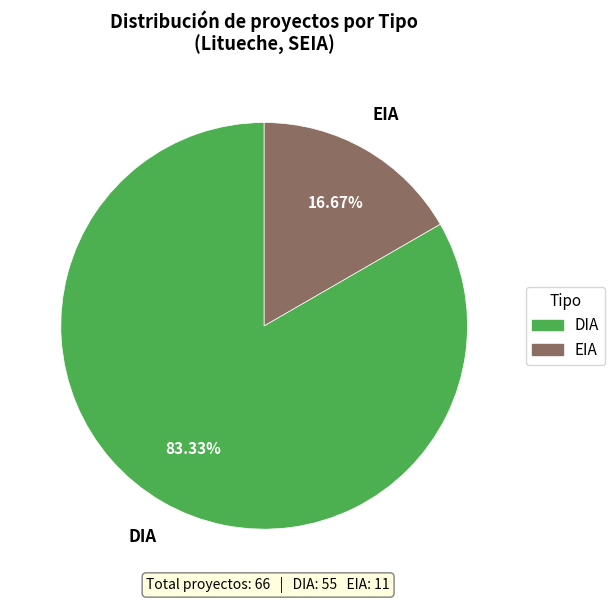

To the nearest percent, what is the average slice percentage?

50%